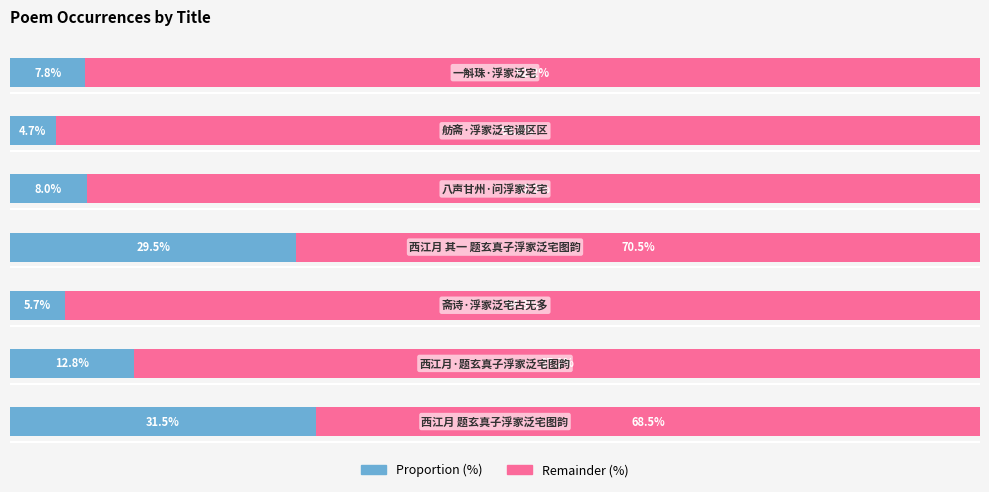

At which category is the sum across all series the highest?

2